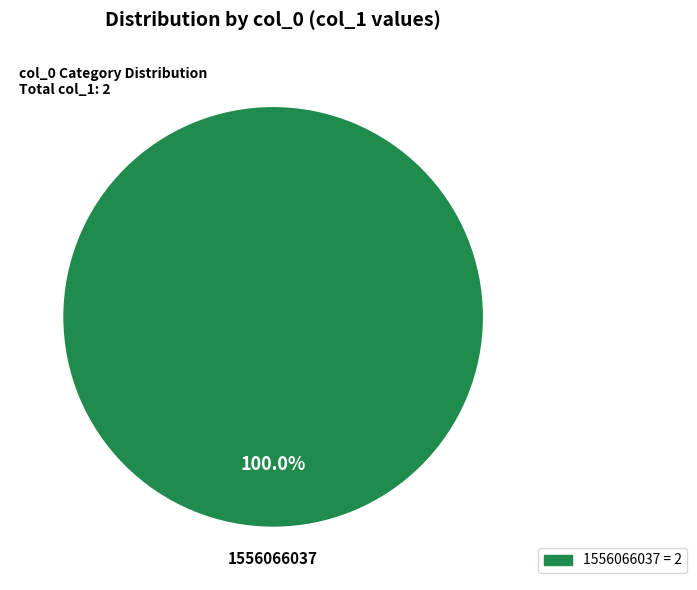

Does any single category account for the majority?

Yes